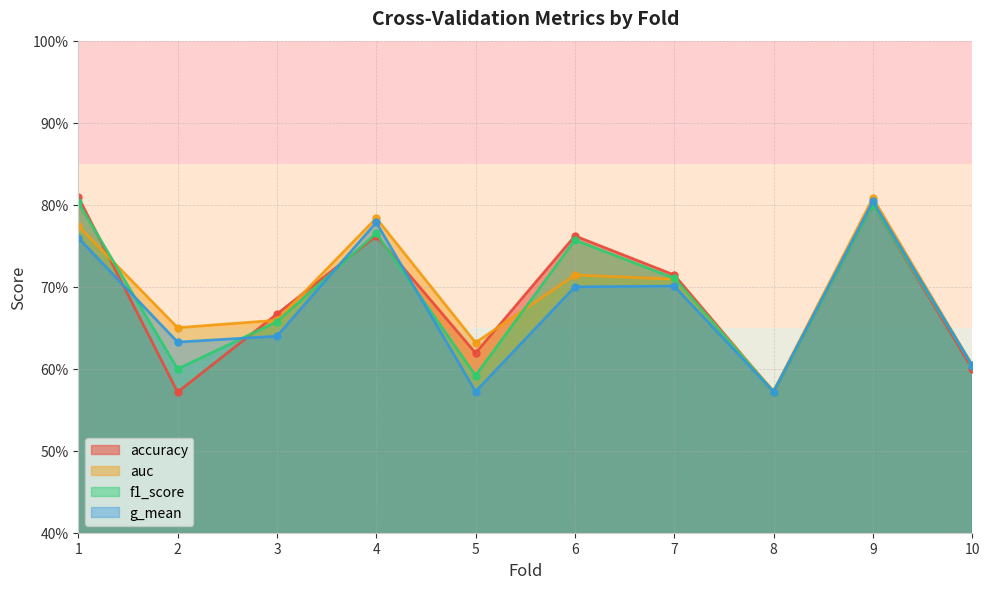

Which series has the largest total across all categories?

auc